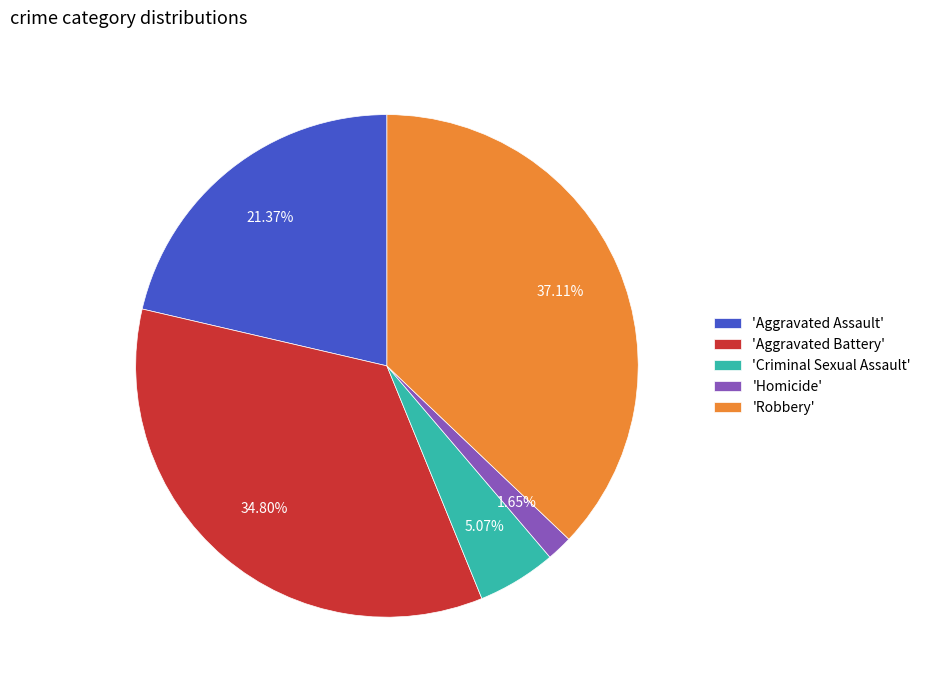

Is there any slice that represents more than half of the pie?

No